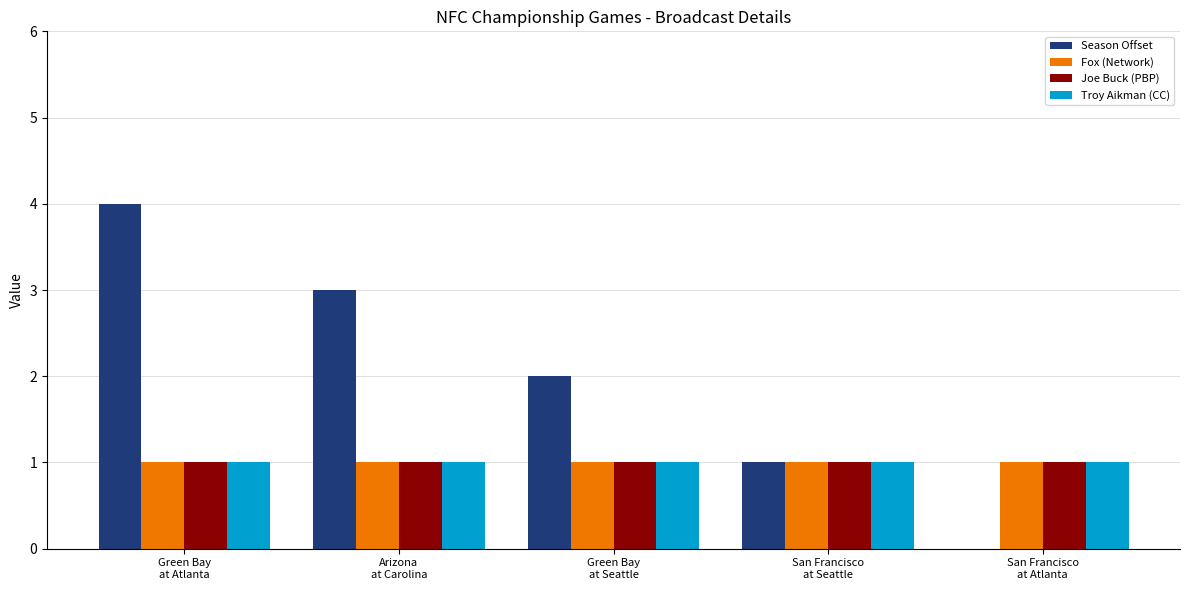

How many groups of bars are there?

5